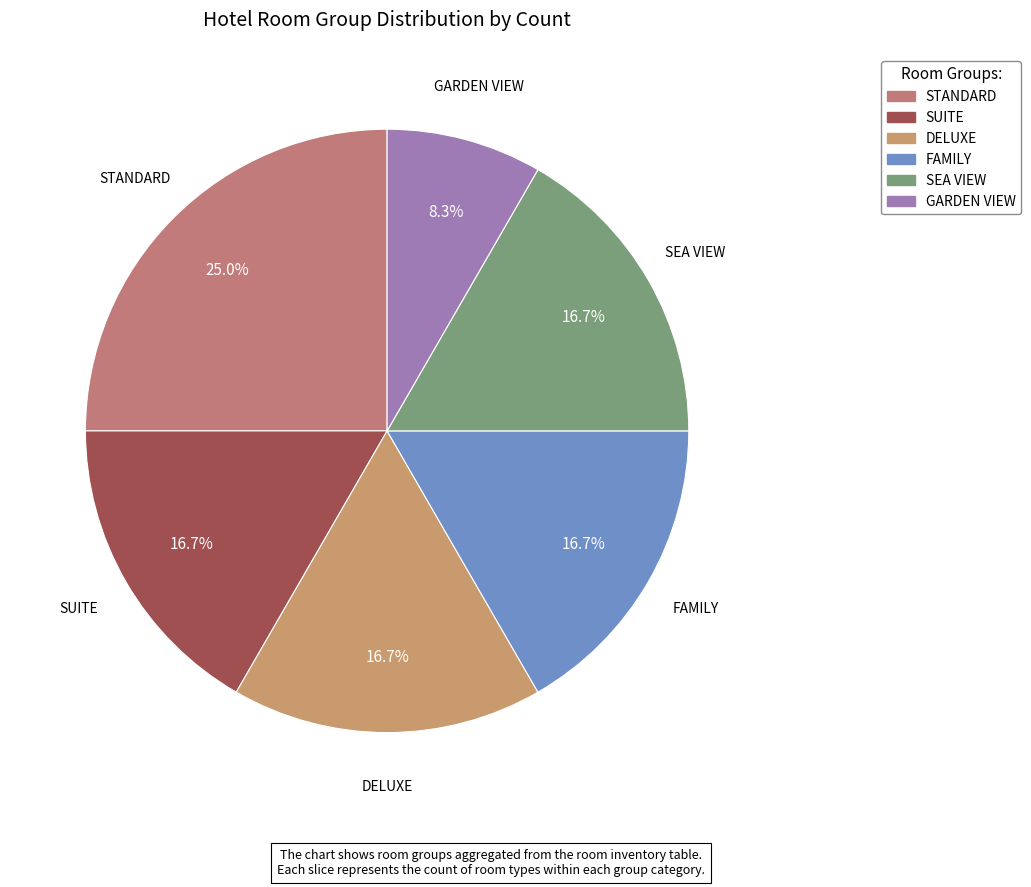

What is the ratio of the value at STANDARD to the value at GARDEN VIEW?

3.0